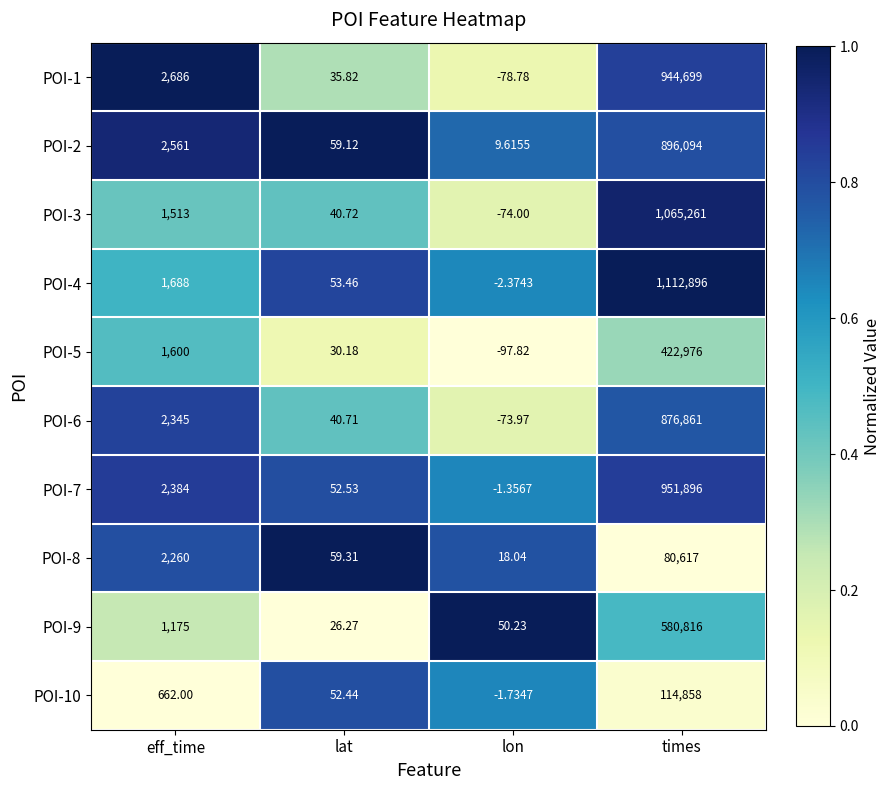

At which category is the sum across all series the highest?

times